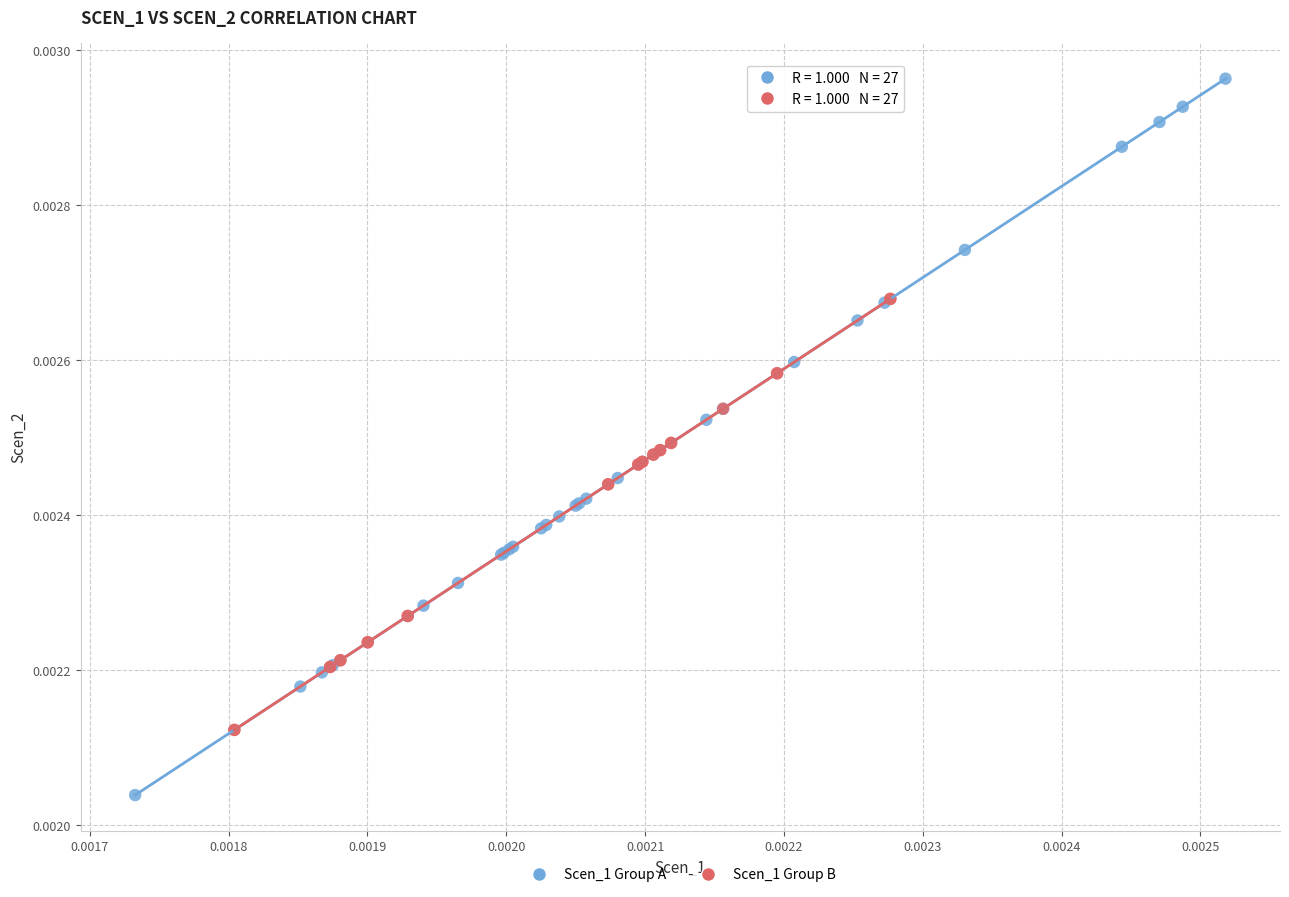

Which series has the widest spread of Y values?

Scen_1 Group A